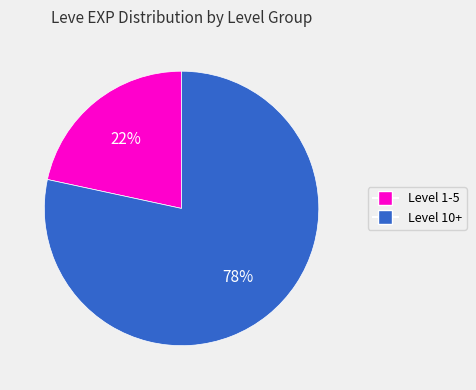

Is there any slice that represents more than half of the pie?

Yes